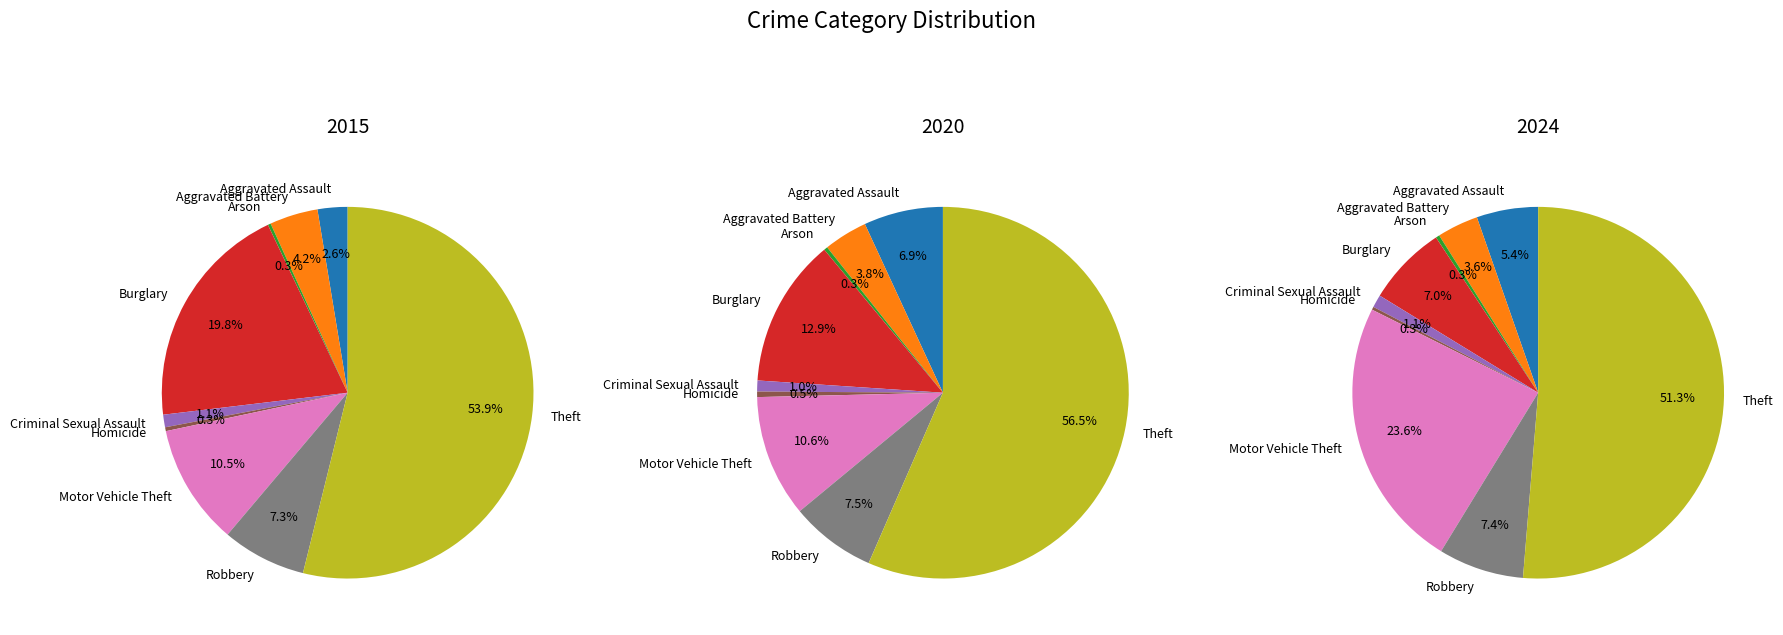

To the nearest percent, what portion does Robbery represent?

7%